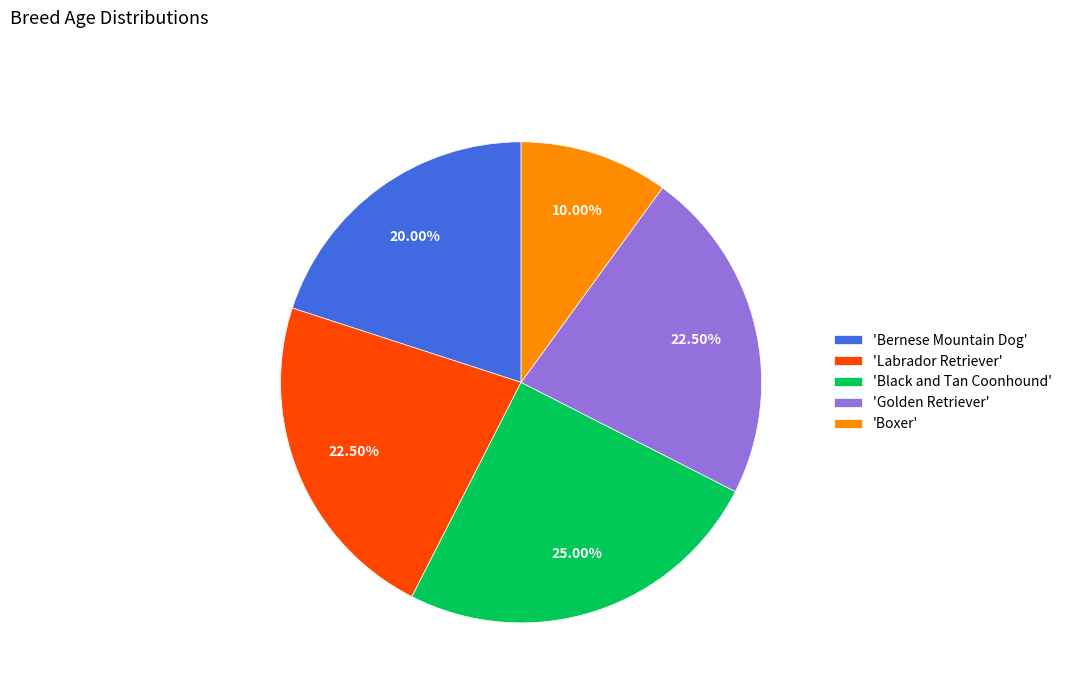

Is the sum of 'Labrador Retriever' and 'Black and Tan Coonhound' greater than half?

No